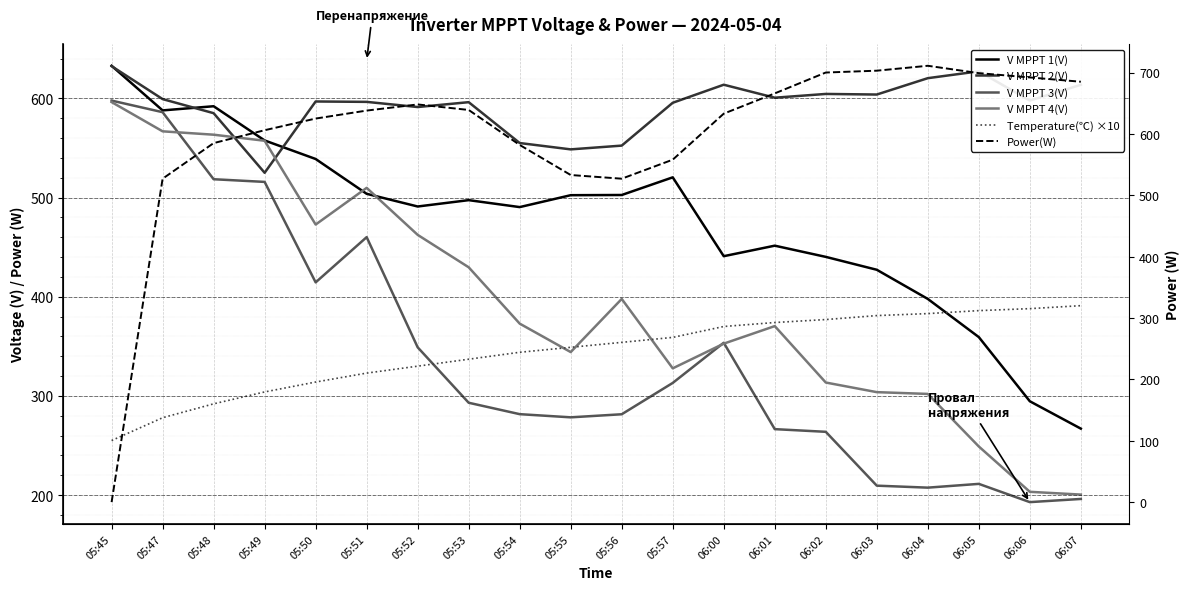

What is the value of the Power(W) point at the 10th from the left?

533.0